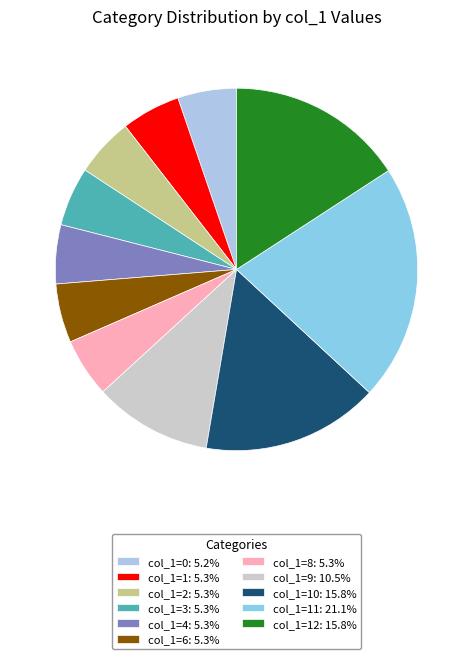

How many slices are in this pie chart?

11